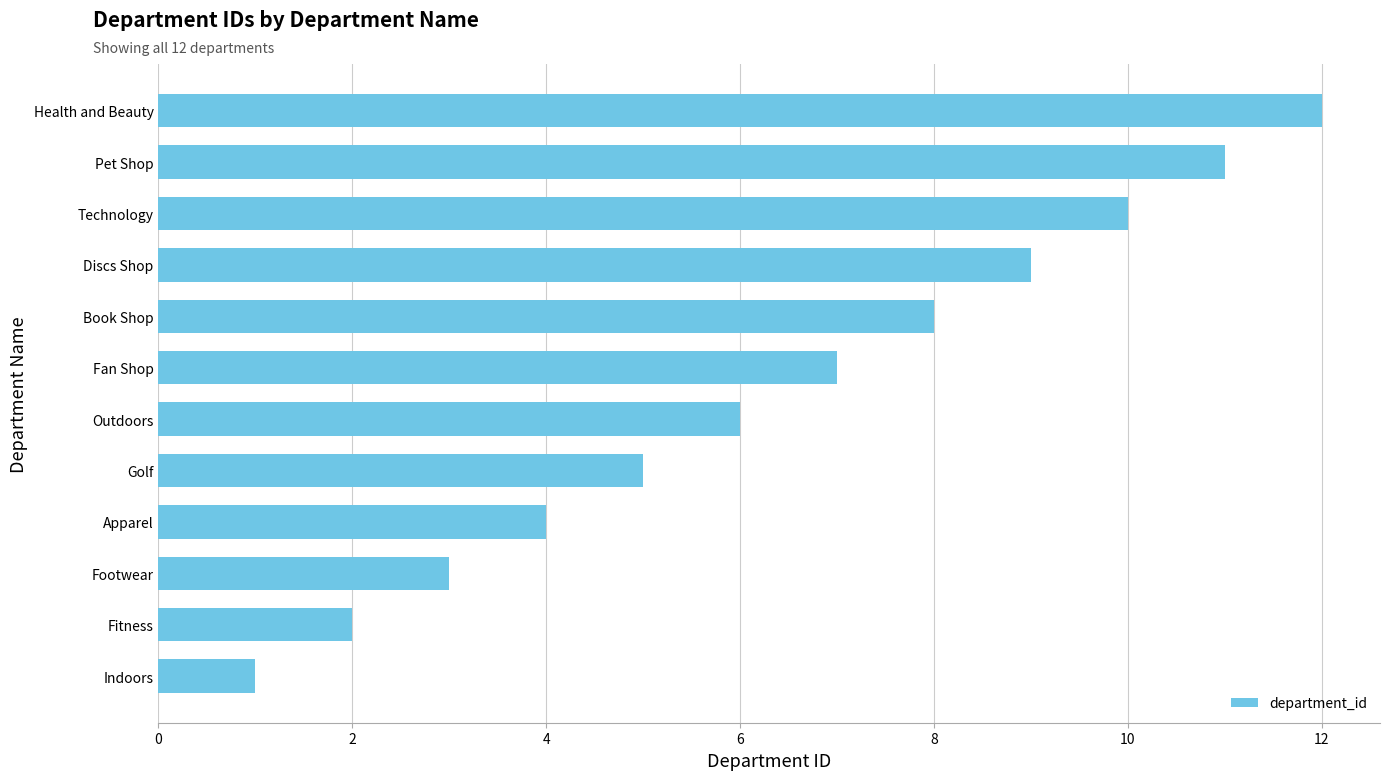

Where is the data nearest to the value 6?

Outdoors